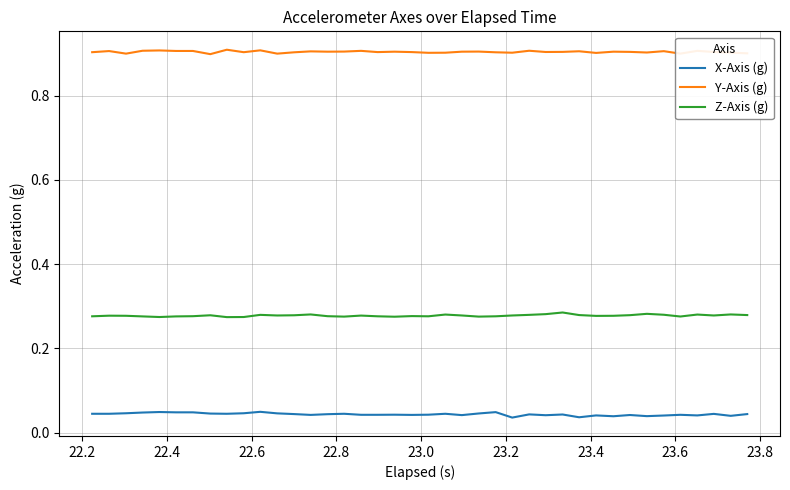

True or false: Z-Axis (g) and Y-Axis (g) cross at least once.

False